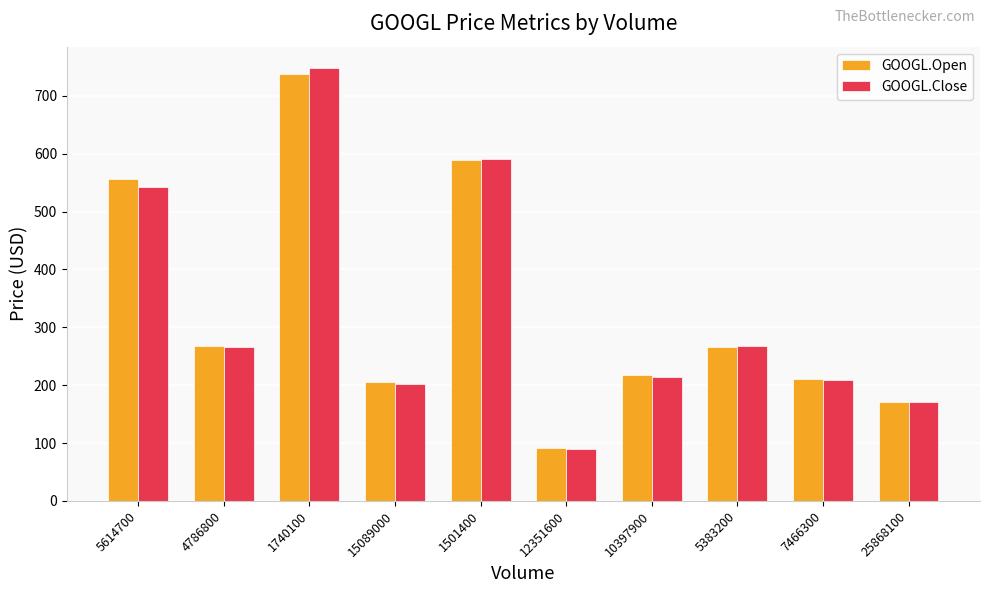

At which category is the sum across all series the highest?

1740100